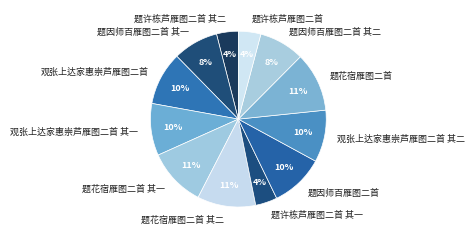

What percentage is the 题许栋芦雁图二首 其二 slice, to the nearest percent?

4%